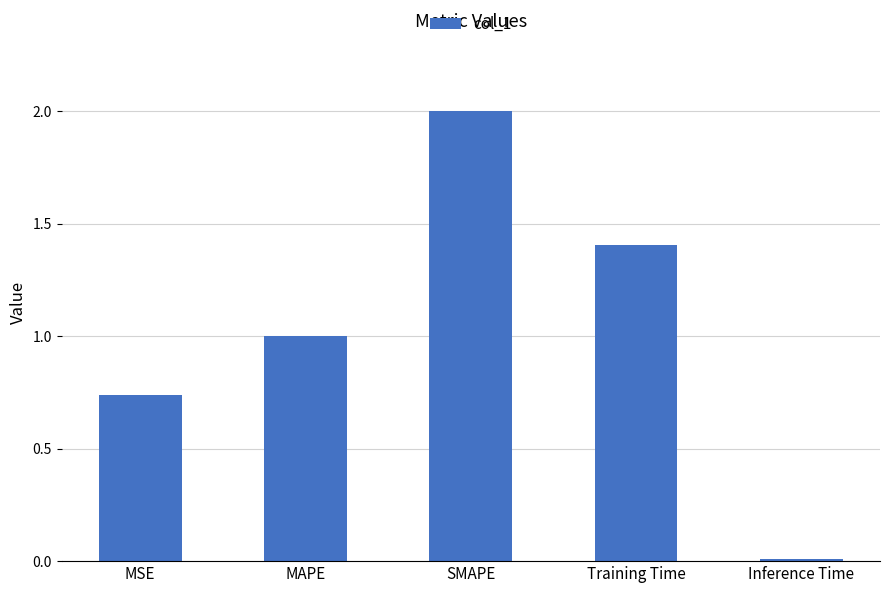

What is the label of the 5th bar from the left?

Inference Time